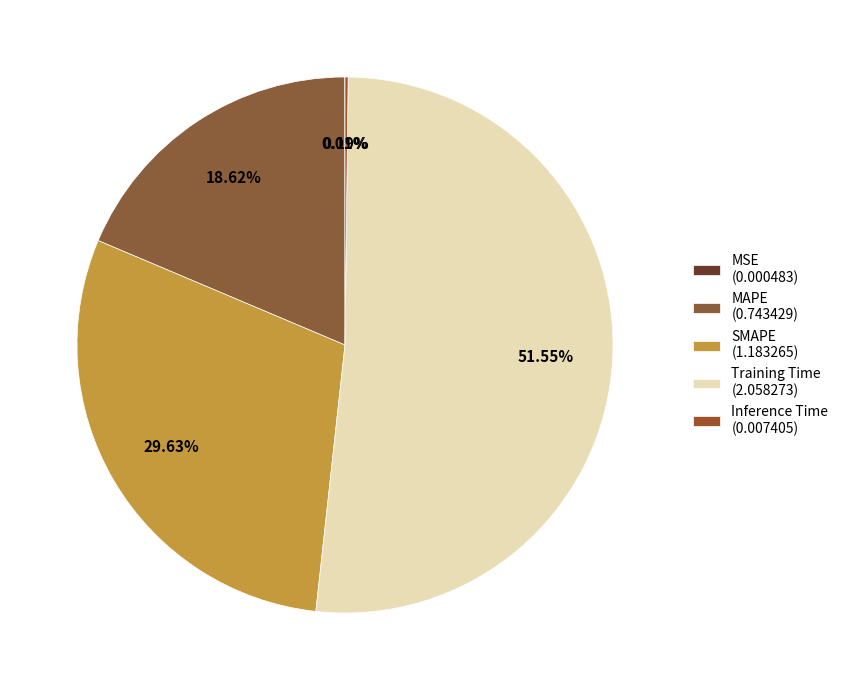

Combined, do Inference Time and MSE account for over 50%?

No